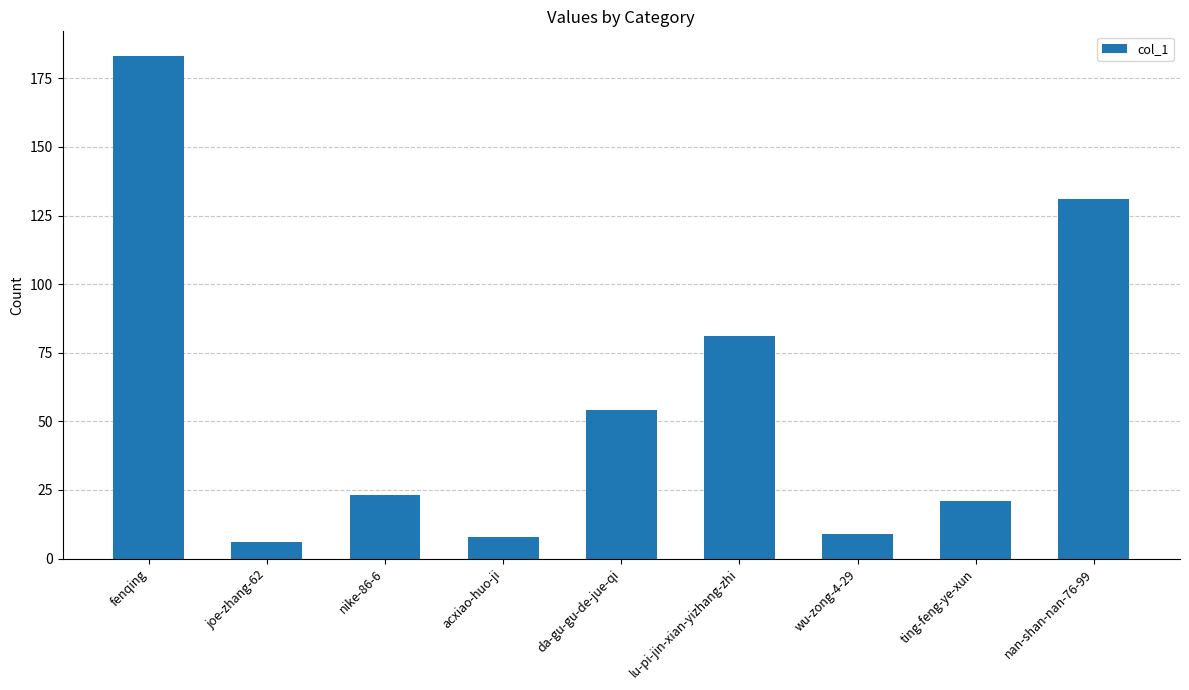

Reading right to left, what are all the values shown in this chart?

131	21	9	81	54	8	23	6	183